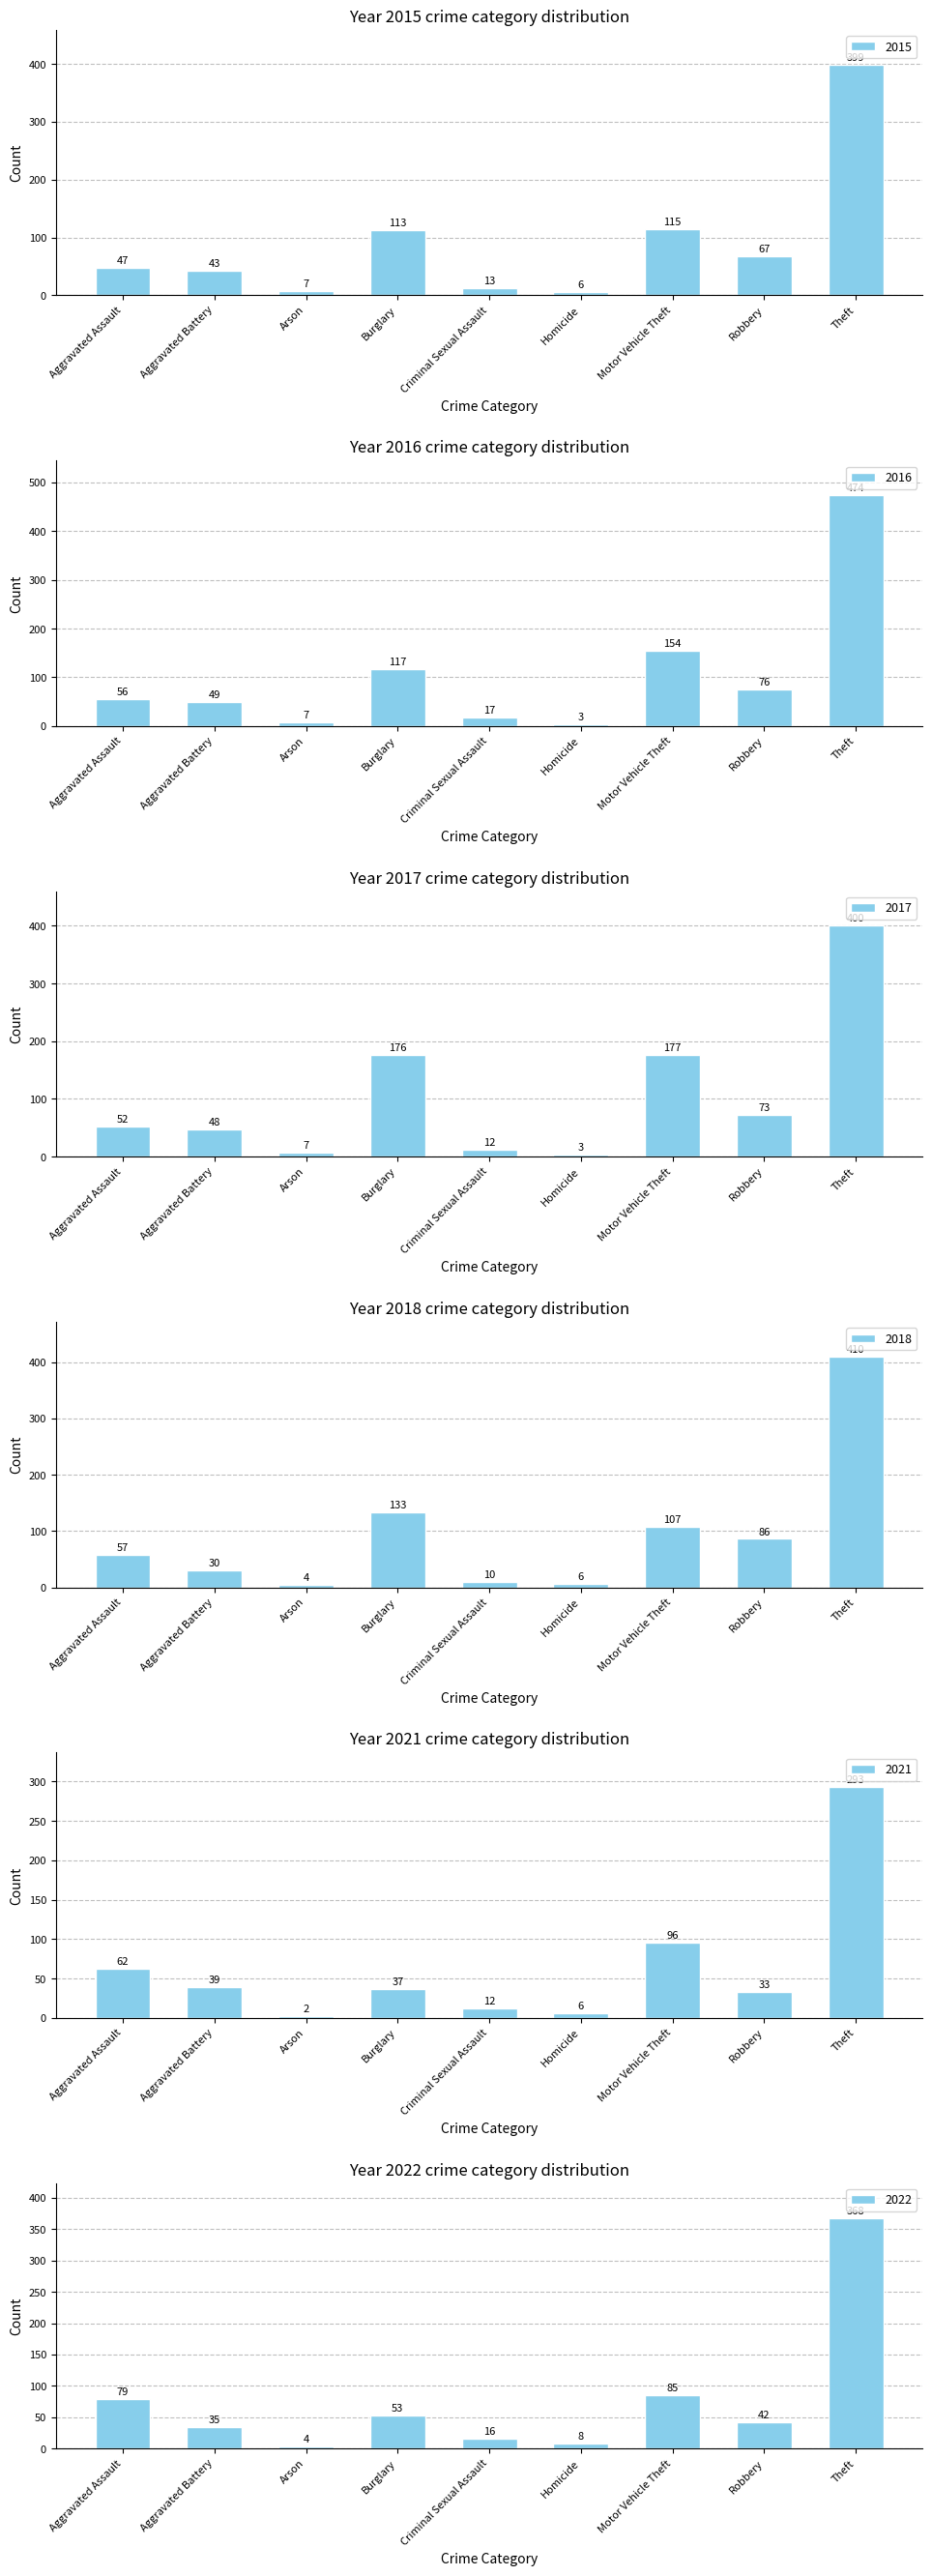

What is the difference between the highest and lowest values at Theft?

181